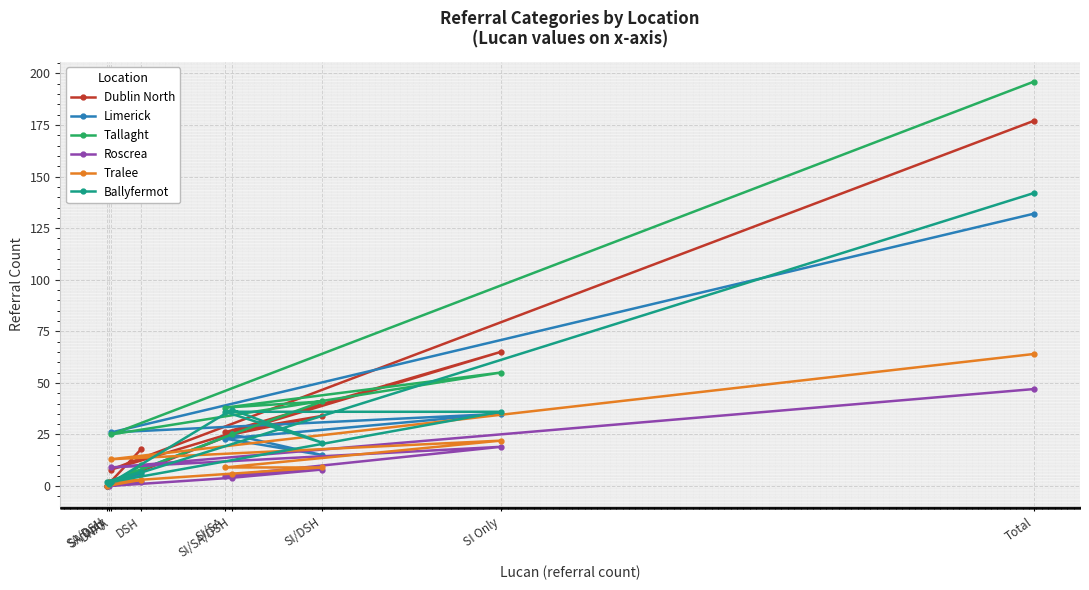

What is the difference between the Dublin North values at SA/DSH and SI Only?

65